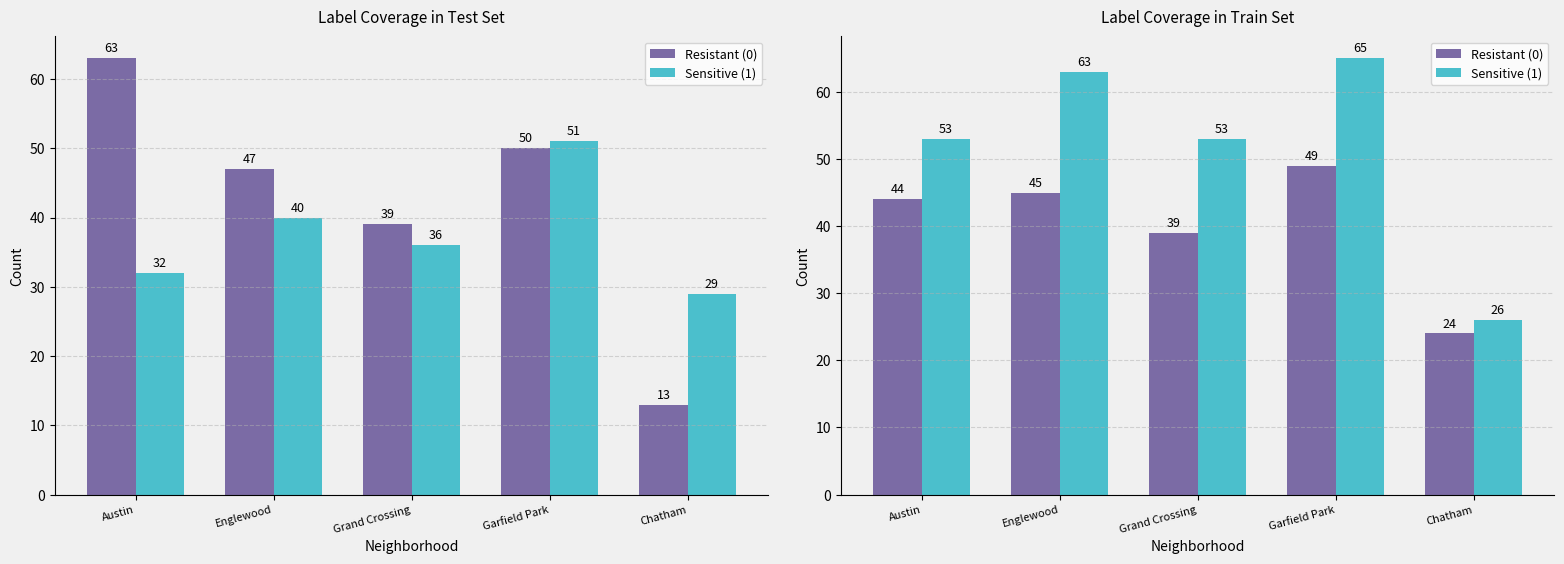

What is the spread (max minus min) of values at Garfield Park?

16